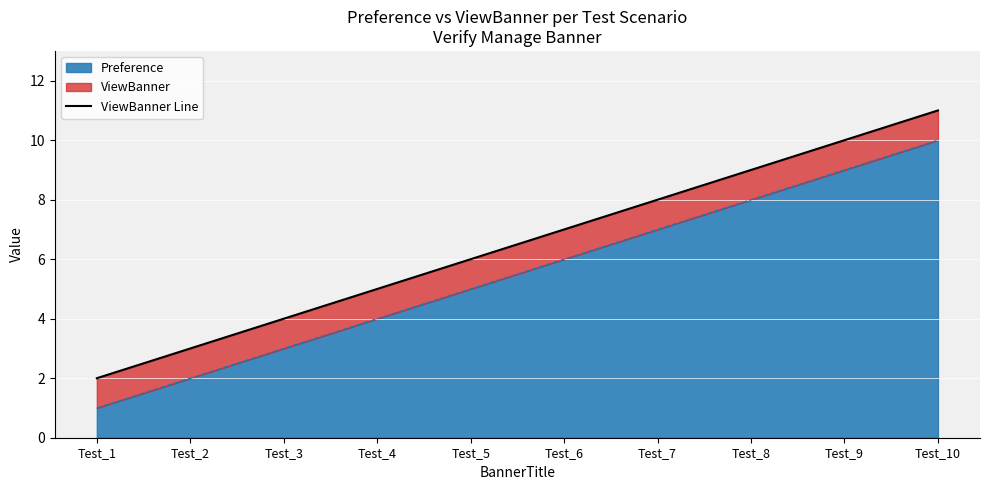

What is the difference between the maximum and minimum values?

9